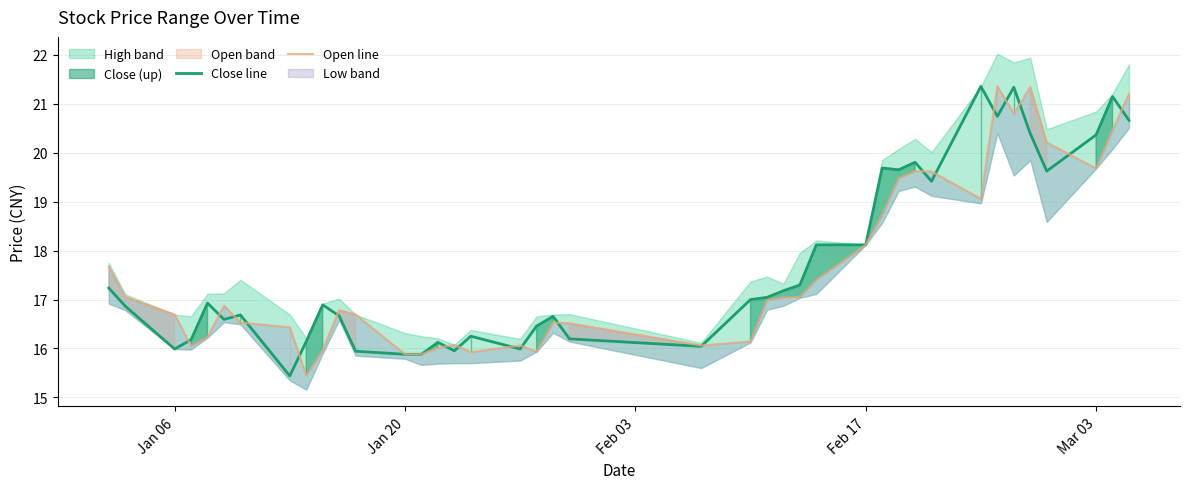

What is the total value across all series at Jan 20?

31.8